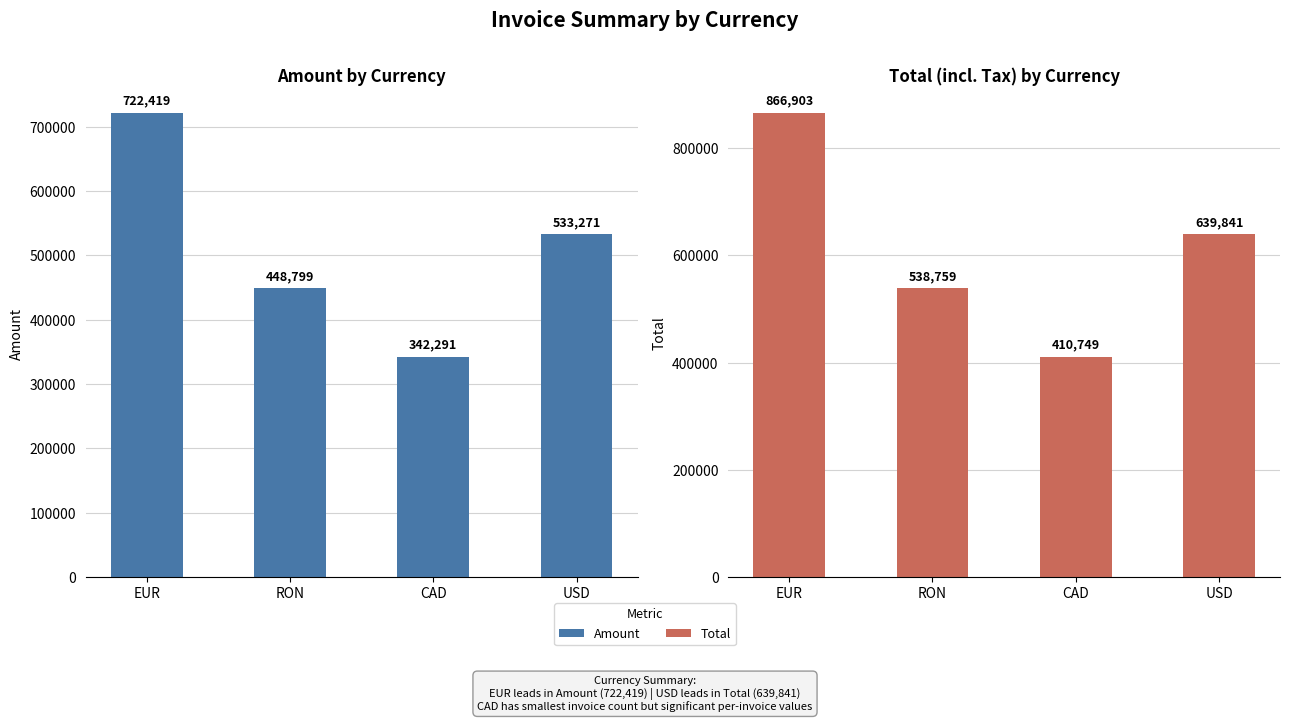

What is the label of the 1st bar from the left?

EUR